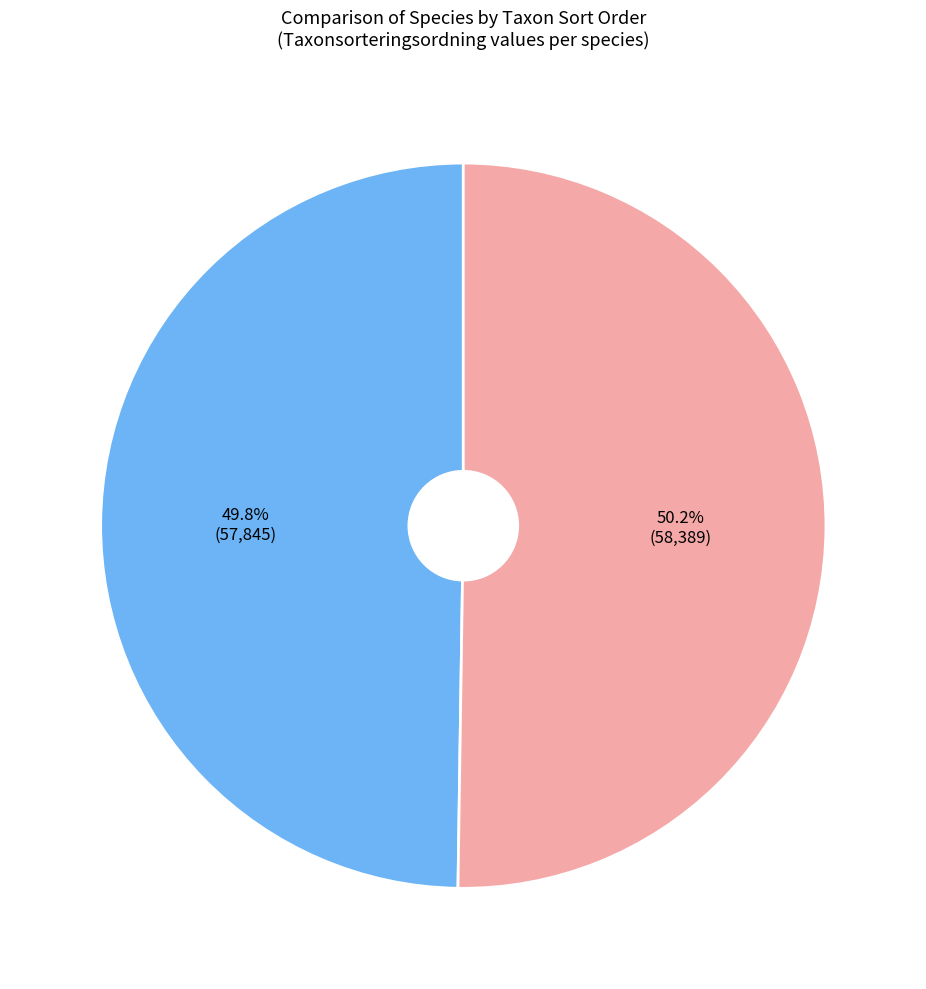

Combined, what portion of the pie is Gulsparv and Trädlärka?

100.0%